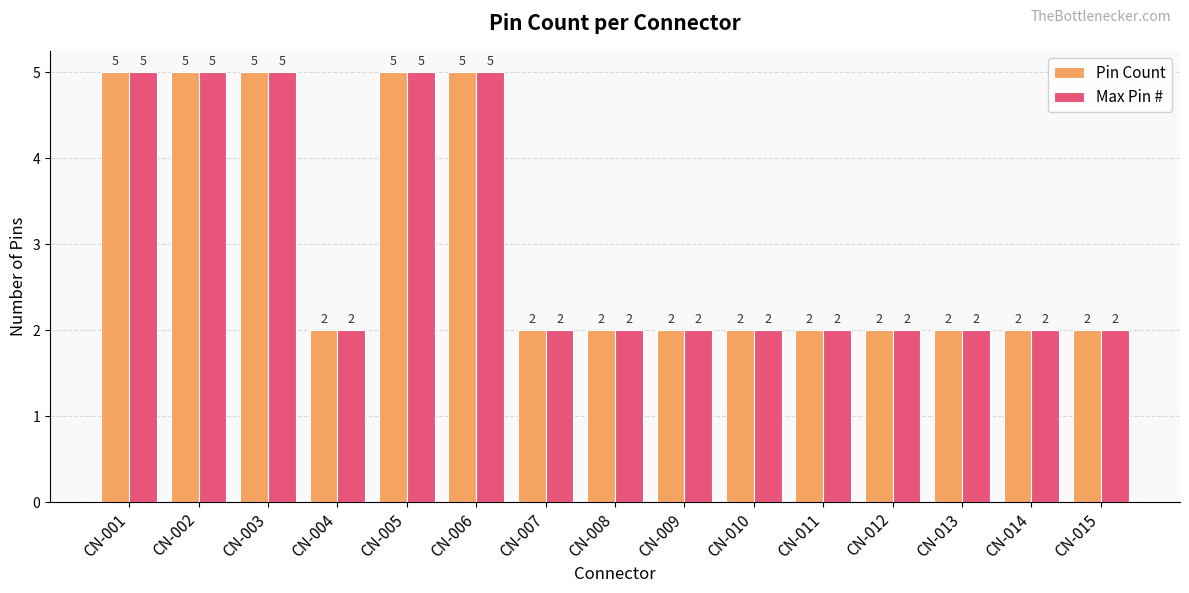

What is the sum of the Max Pin # values at CN-006 and CN-004?

7